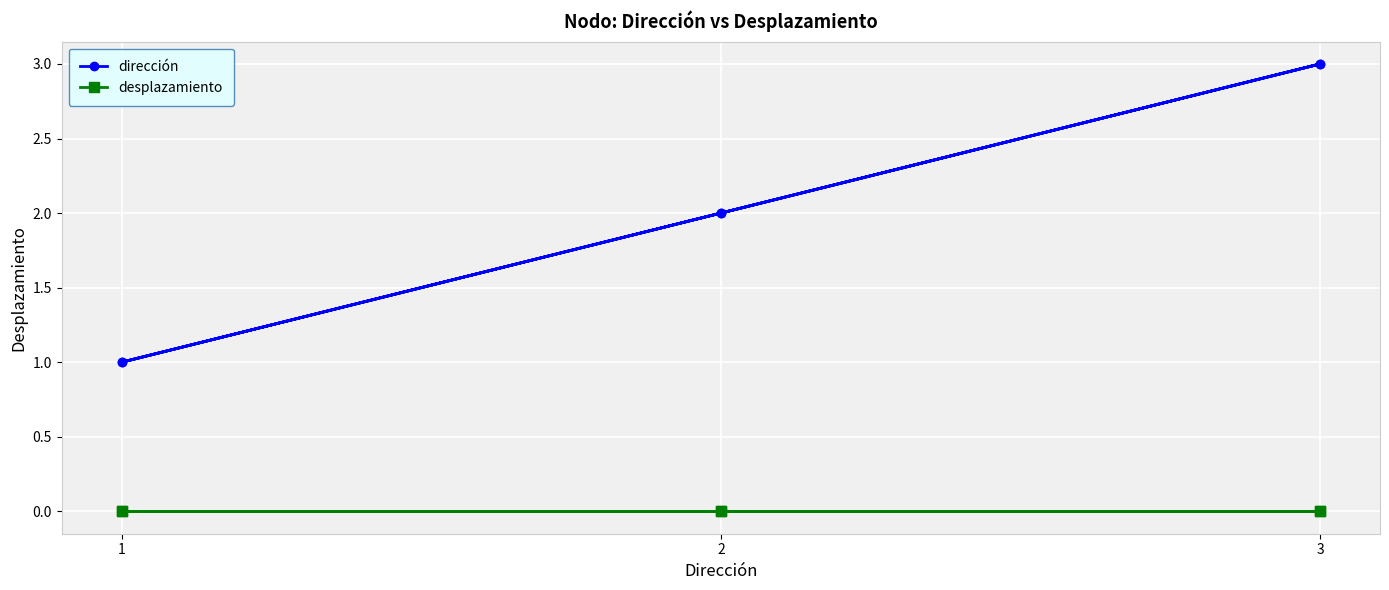

What is the maximum value shown in the chart?

3